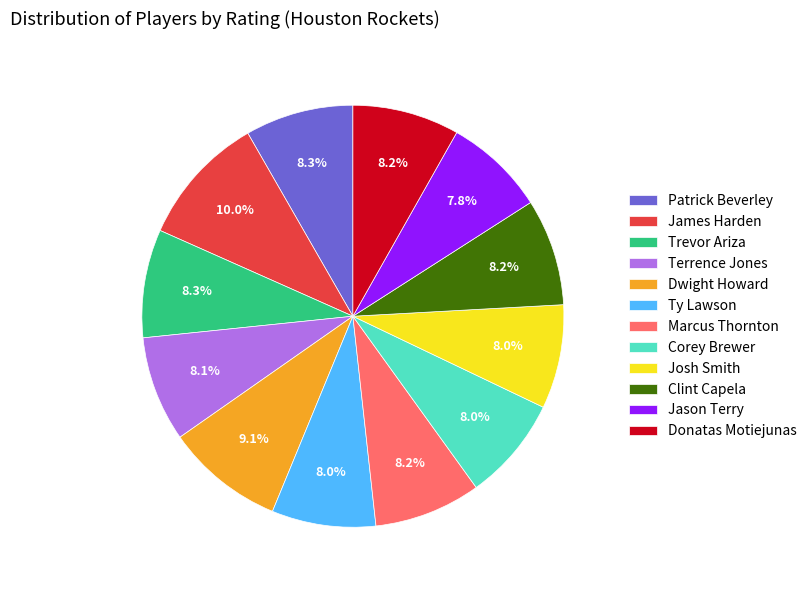

To the nearest percent, what portion does Trevor Ariza represent?

8%